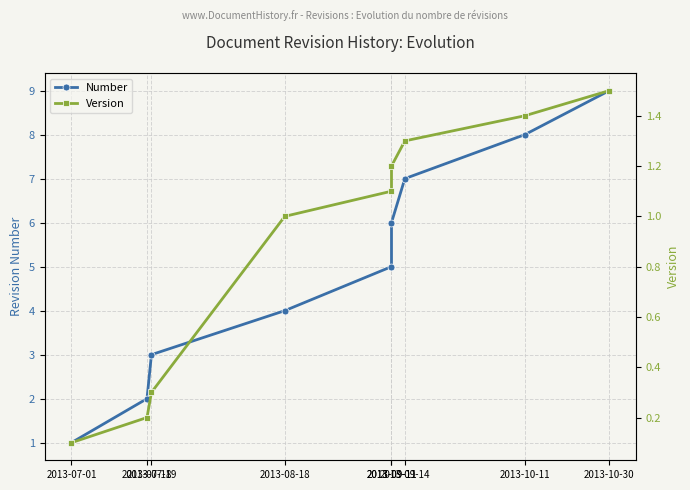

Is it true that Version equals 0.4 at 2013-08-18?

False